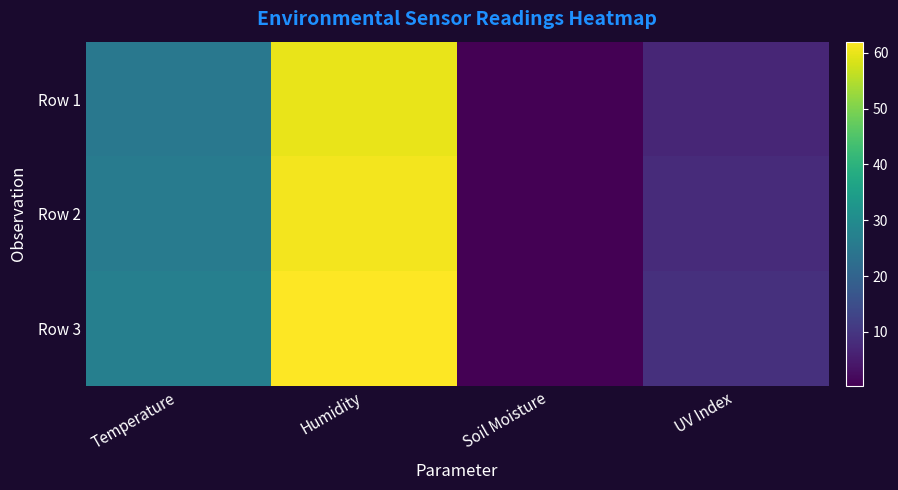

Rank the series by their average value, from highest to lowest.

Row 3, Row 2, Row 1